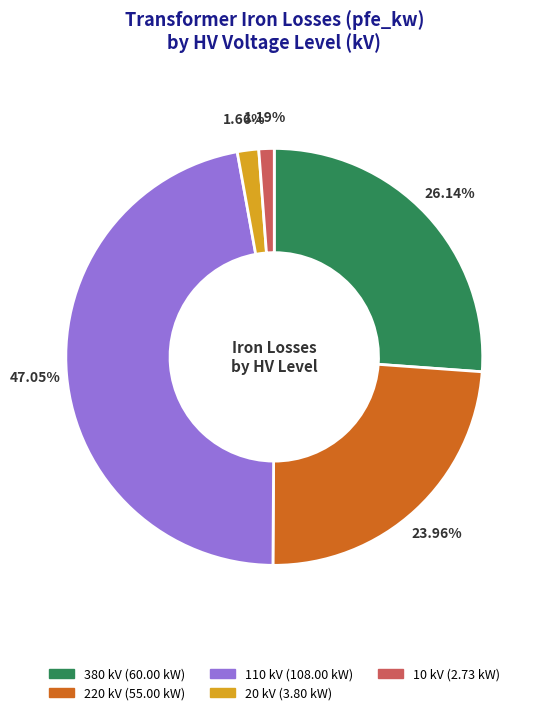

What percentage is the 380 slice, to the nearest percent?

26%